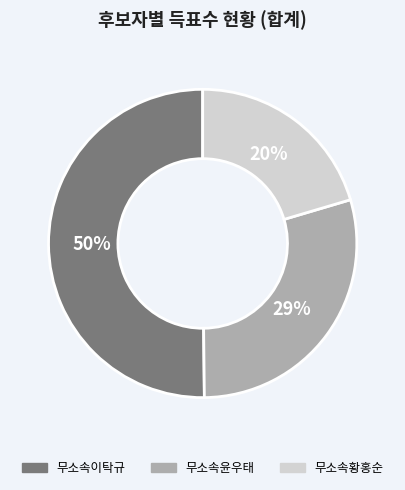

What is the smallest slice in the pie chart?

무소속황홍순